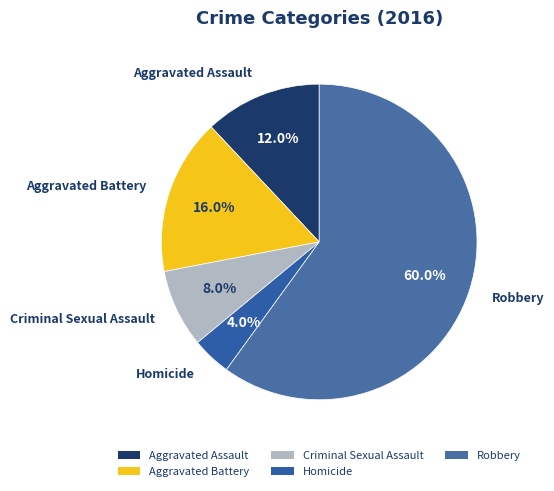

To the nearest percent, what portion does Robbery represent?

60%